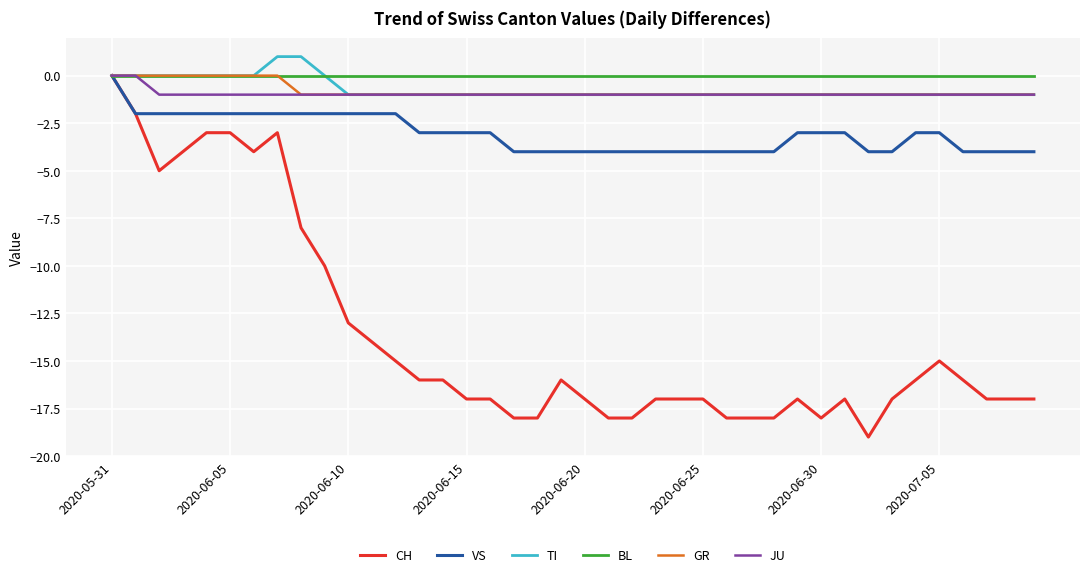

Which series has the largest total across all categories?

BL